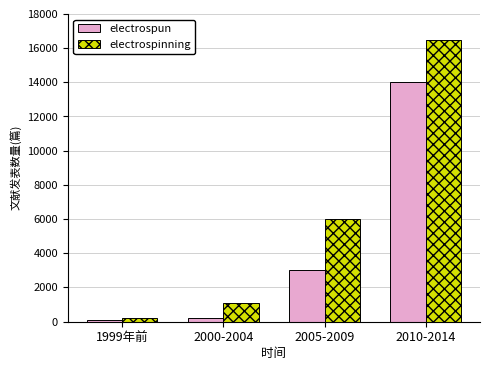

At 2010-2014, list the series in order from largest to smallest.

electrospinning, electrospun